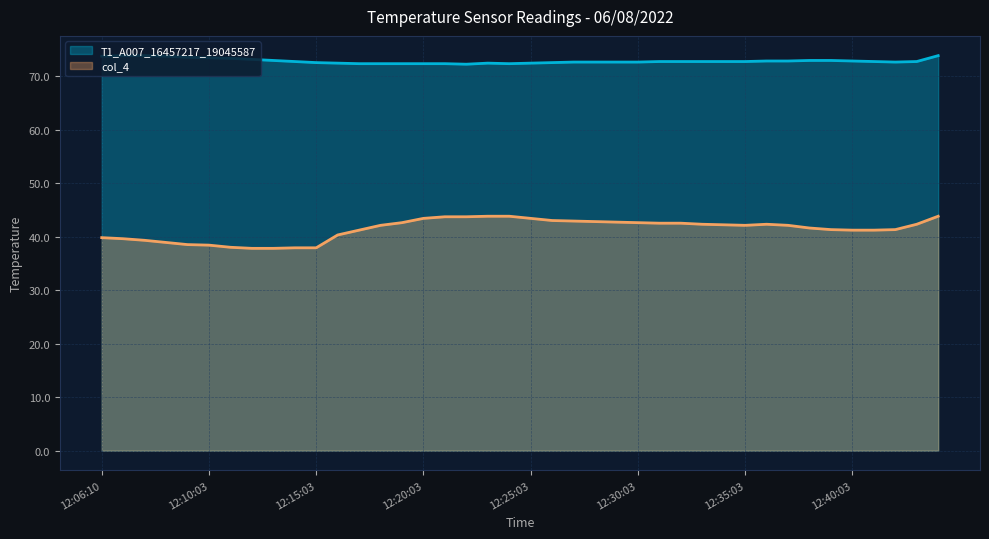

Does the chart have visible grid lines?

Yes